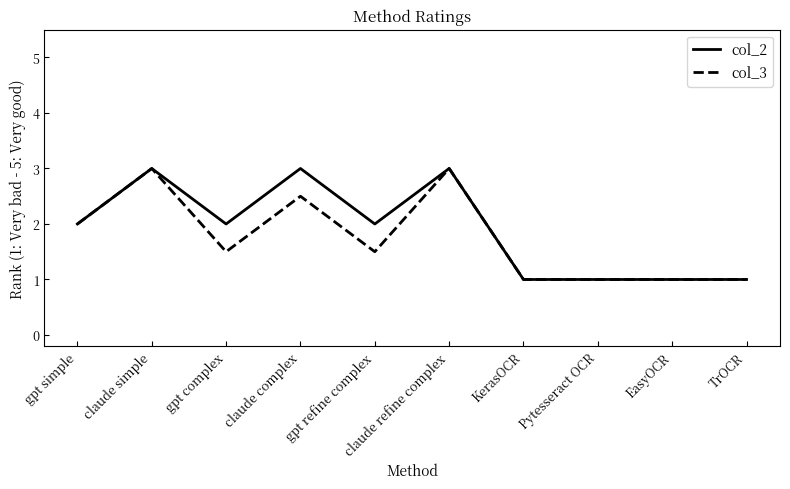

The value of col_3 at gpt refine complex is 1.5. True or false?

True